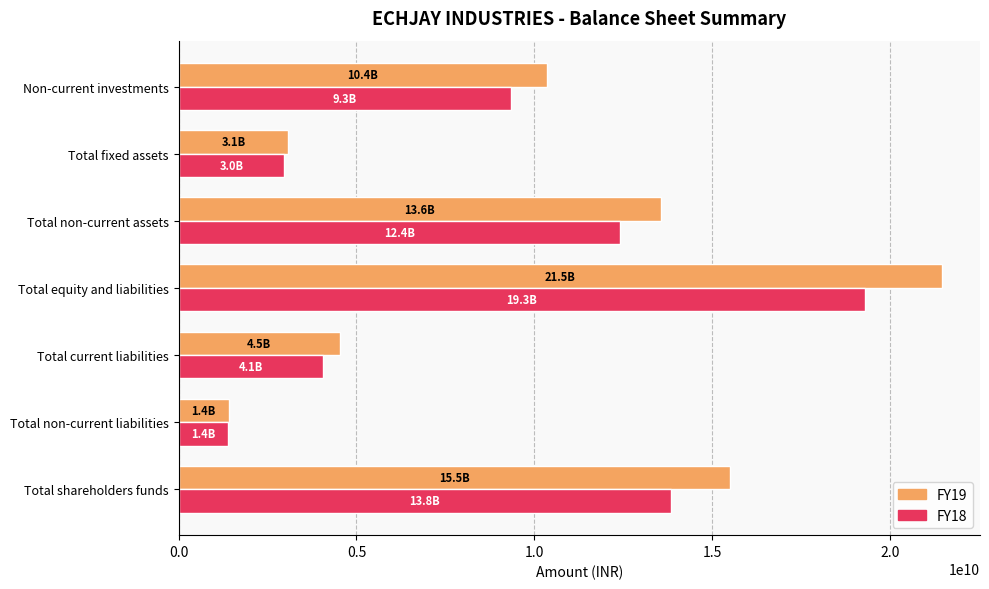

List the series in order of their peak value, highest first.

FY19, FY18